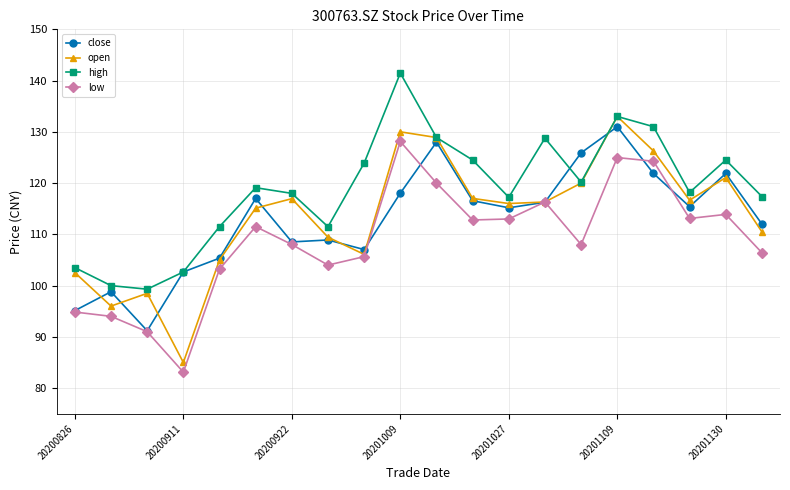

Which series has the largest total across all categories?

high